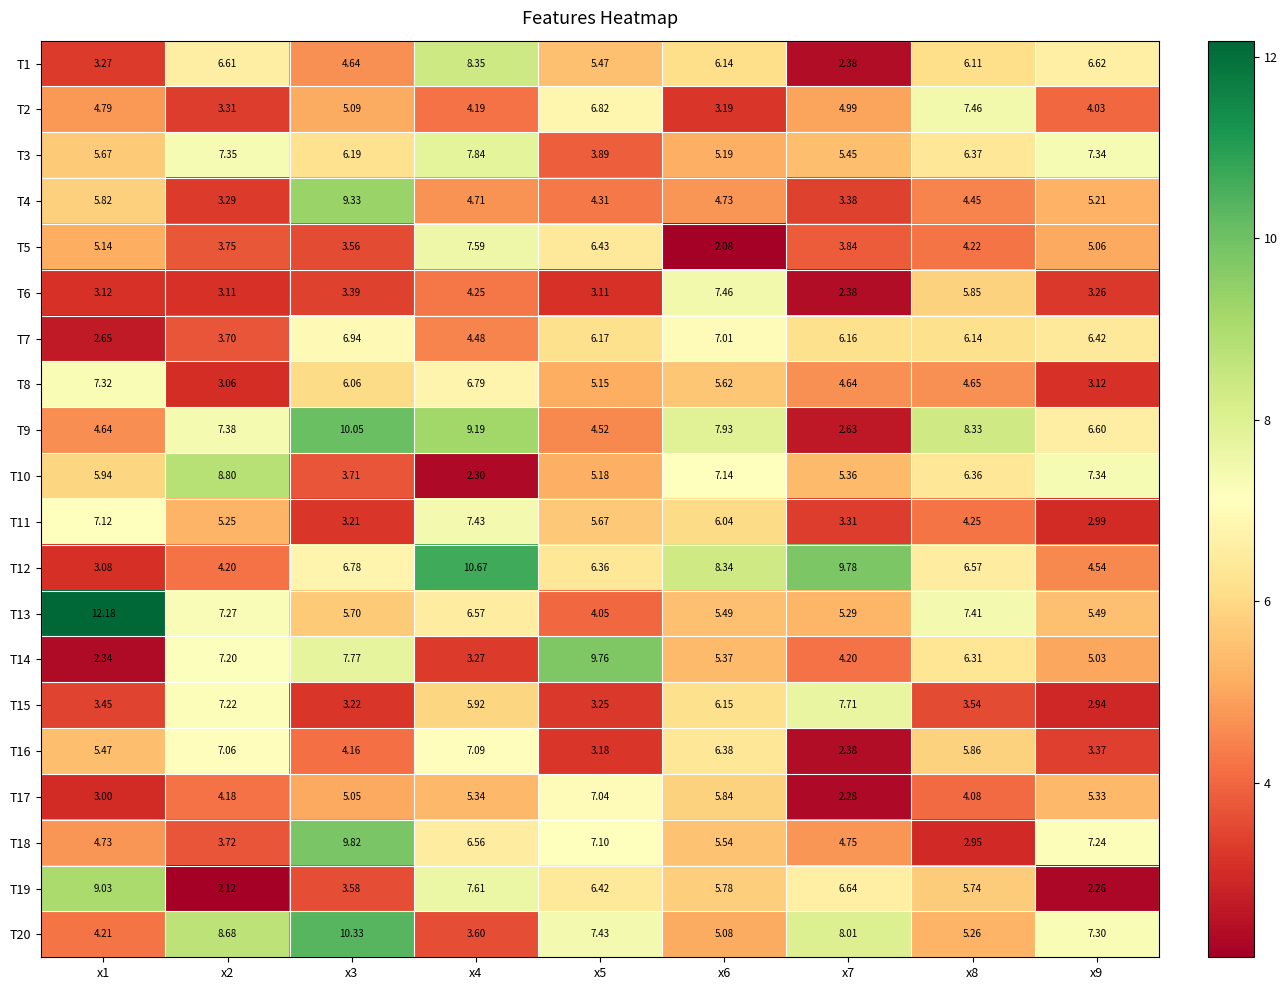

Is the value of T8 at x5 greater than the value of T7 at x6?

No